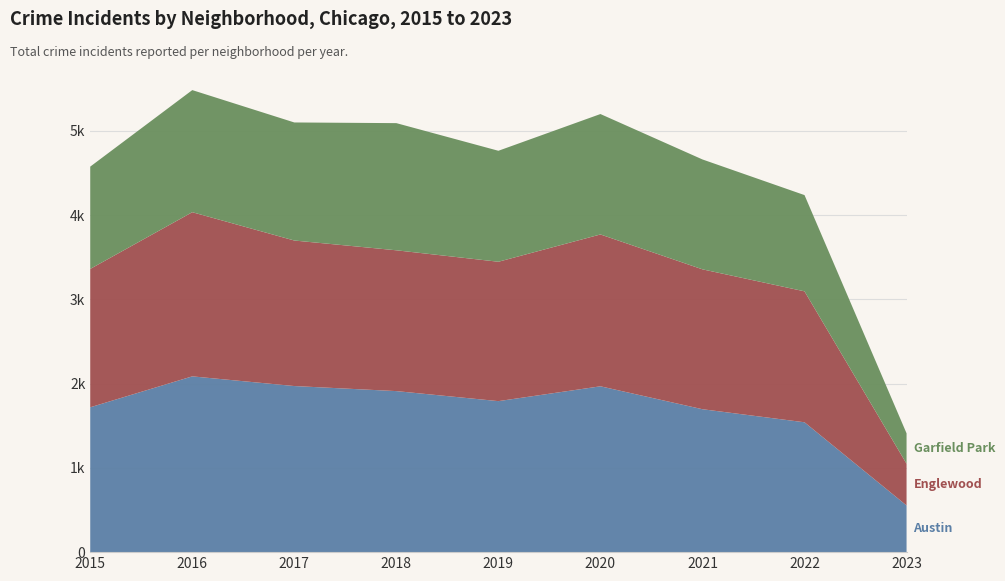

Reading right to left, what are all the values shown in this chart?

Austin: 2023=554	2022=1541	2021=1696	2020=1968	2019=1792	2018=1911	2017=1971	2016=2086	2015=1719
Englewood: 2023=495	2022=1554	2021=1660	2020=1802	2019=1654	2018=1671	2017=1727	2016=1948	2015=1642
Garfield Park: 2023=361	2022=1142	2021=1304	2020=1429	2019=1317	2018=1509	2017=1401	2016=1449	2015=1214